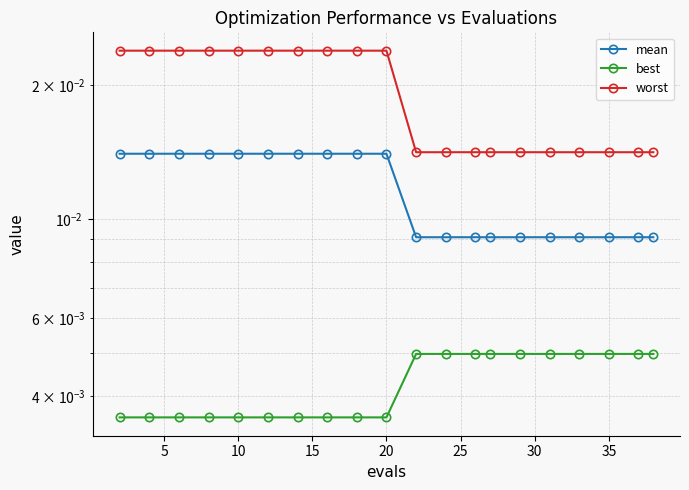

Count the worst values in the range 0 to 1.

20